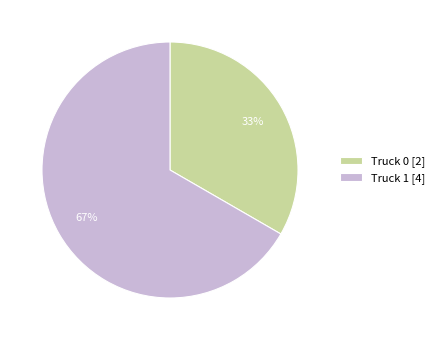

What percentage is the Truck 0 slice, to the nearest percent?

33%